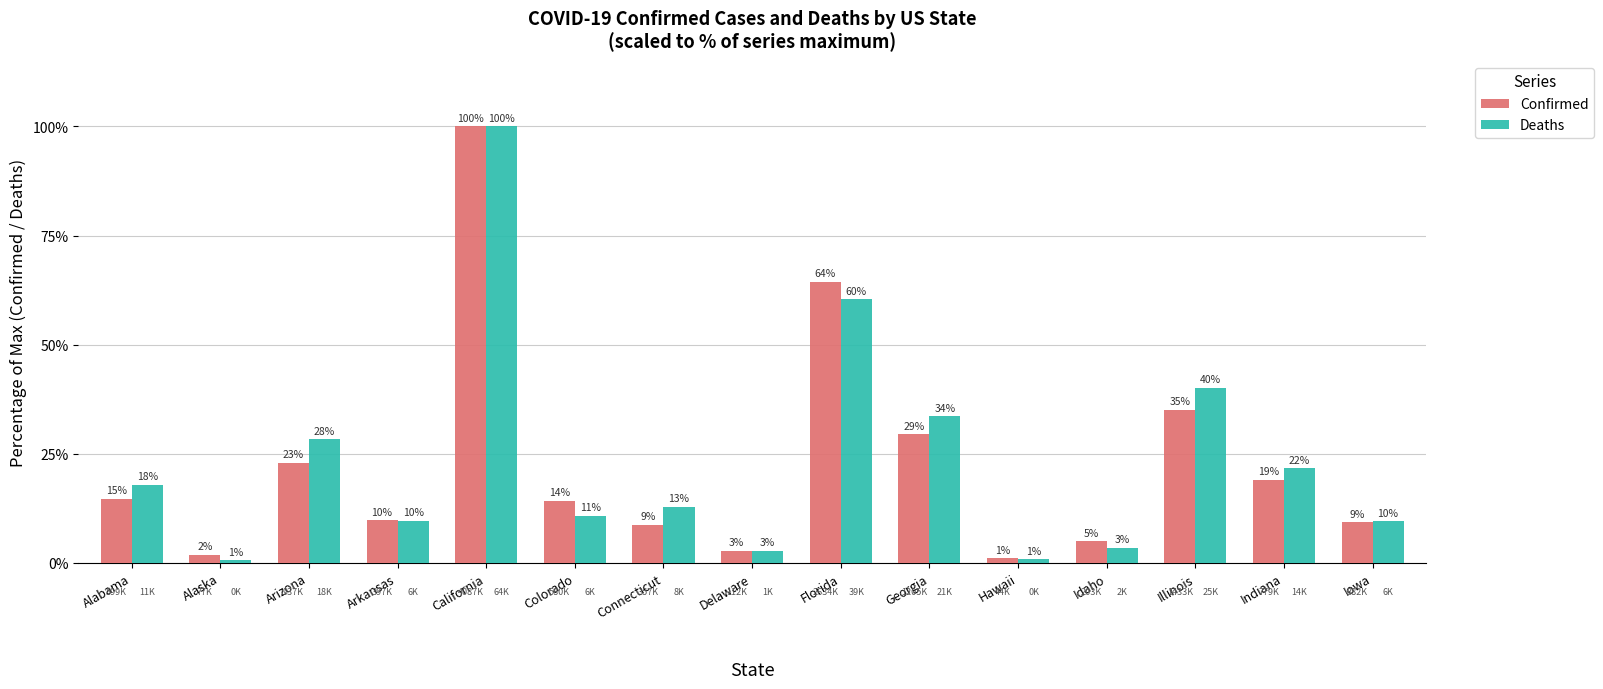

Between Alaska and Idaho, which series saw the biggest shift?

Confirmed